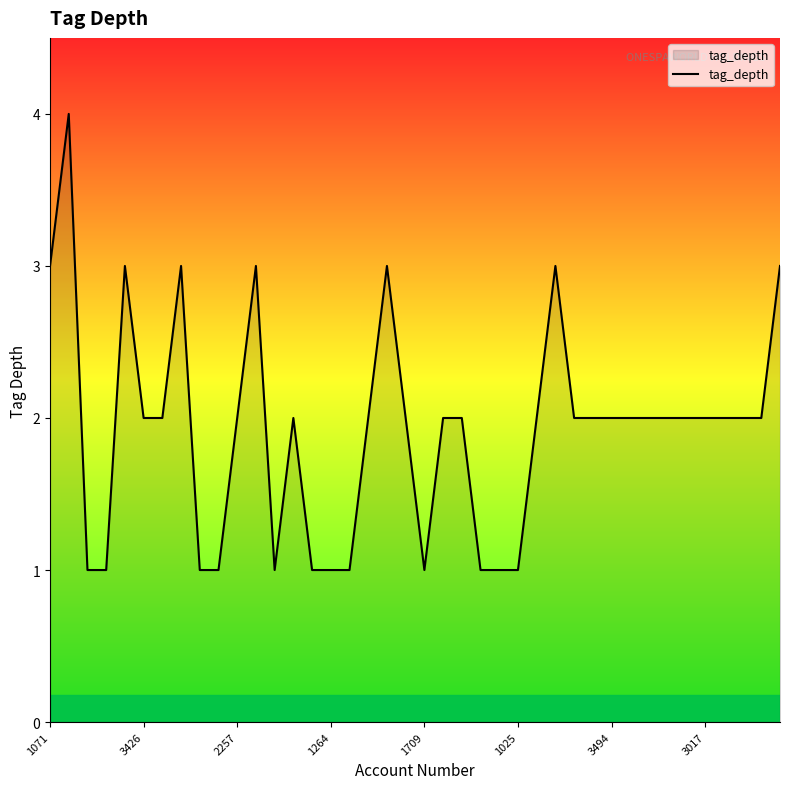

What is the average value?

2